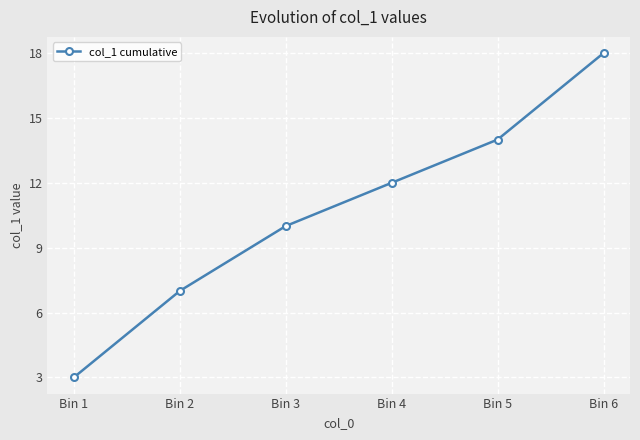

Does the chart display data point markers on the line(s)?

Yes